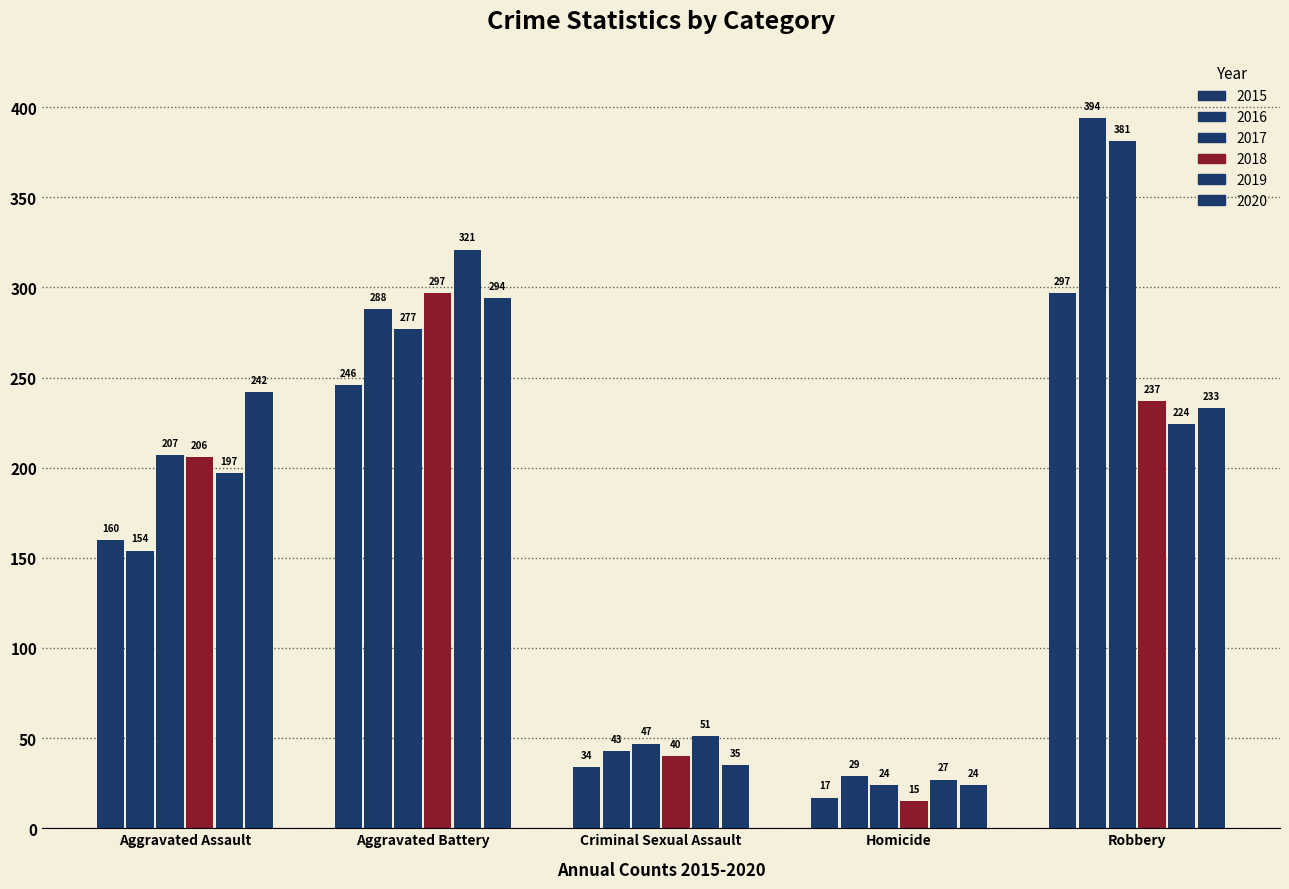

Is the value of 2020 at Criminal Sexual Assault greater than the value of 2018 at Aggravated Assault?

No